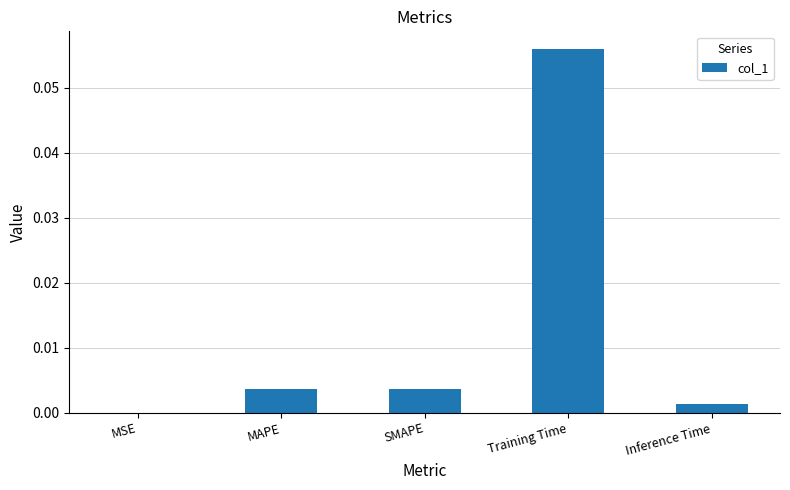

Is it true that the value at SMAPE is 0.0?

True